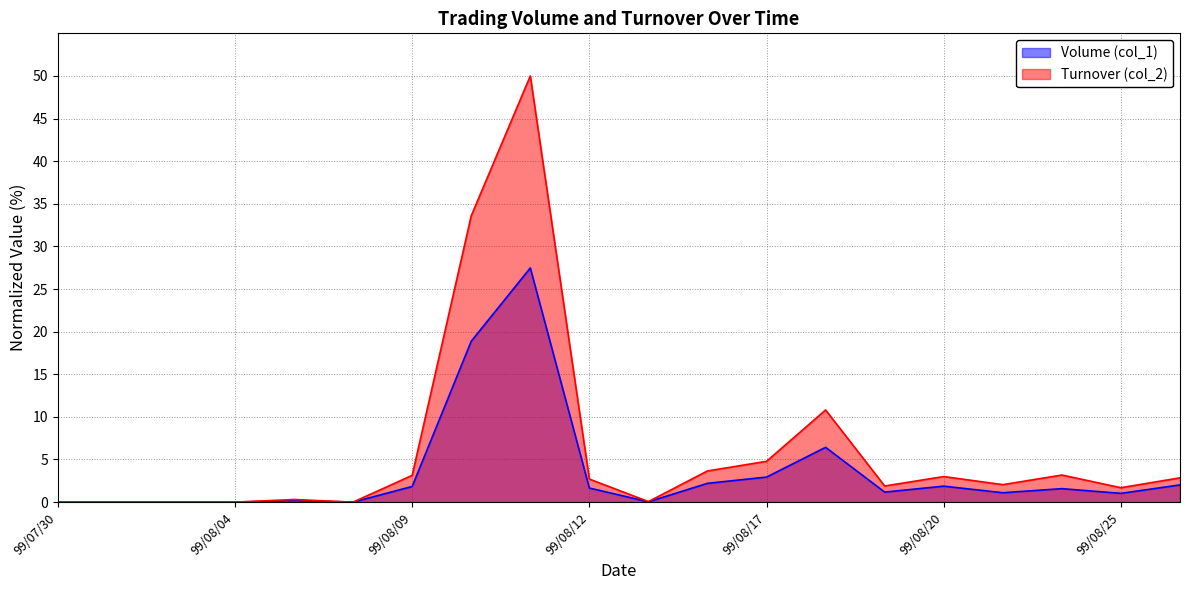

What position from the left is 99/08/25?

19